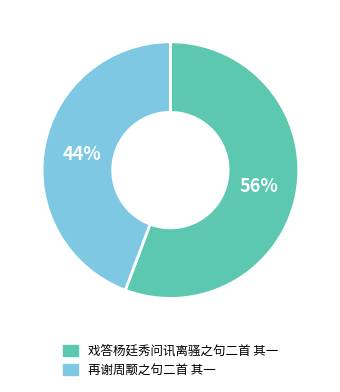

Approximately how many times larger is the value at 戏答杨廷秀问讯离骚之句二首 其一 compared to 再谢周颙之句二首 其一?

1.3